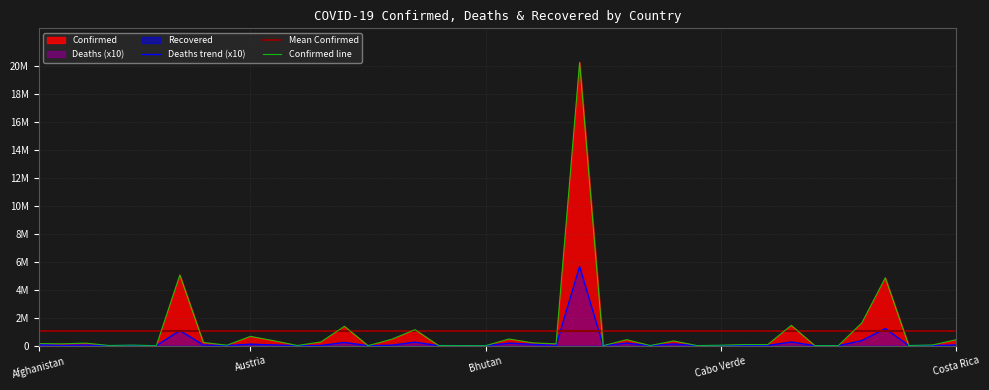

Where is Deaths nearest to the value 2828750?

Colombia